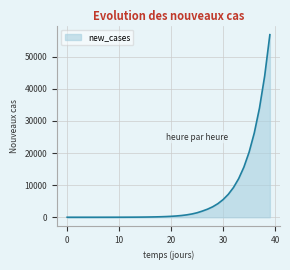

What is the difference between the maximum and minimum values?

56887.0